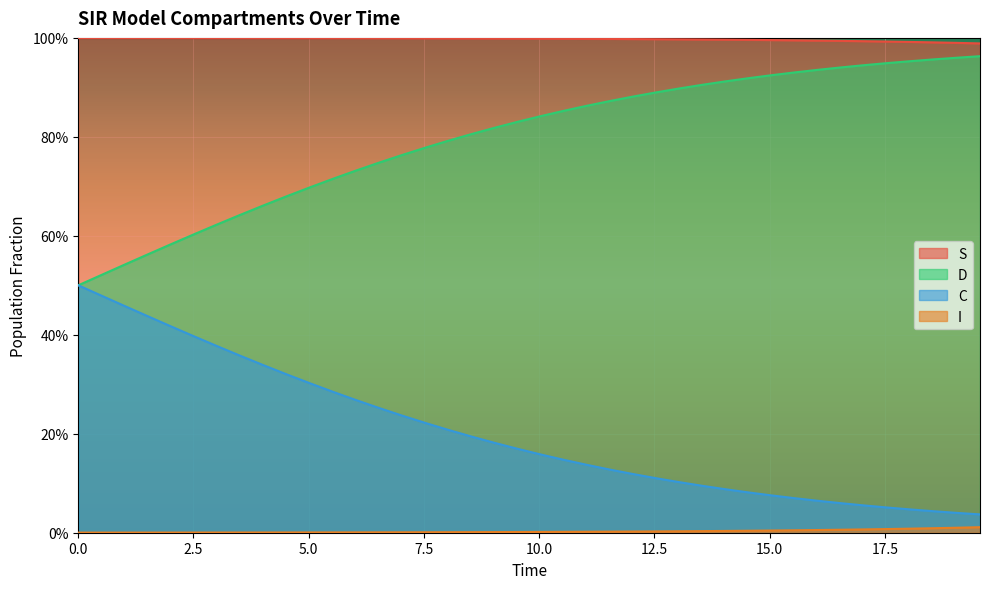

True or false: D has more than 1 points higher than both neighbors.

False